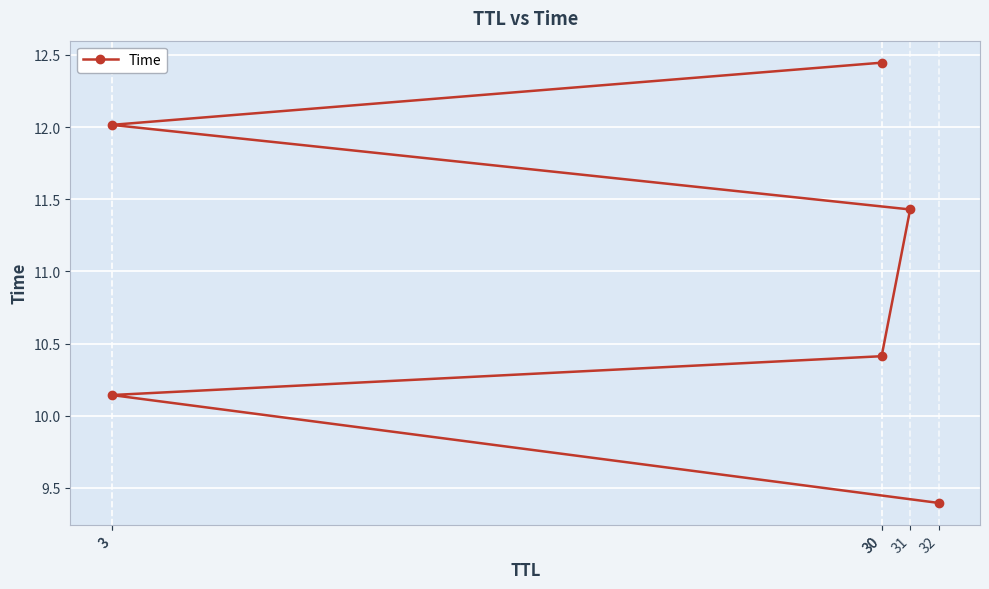

The value at 3 is 10.1. True or false?

True